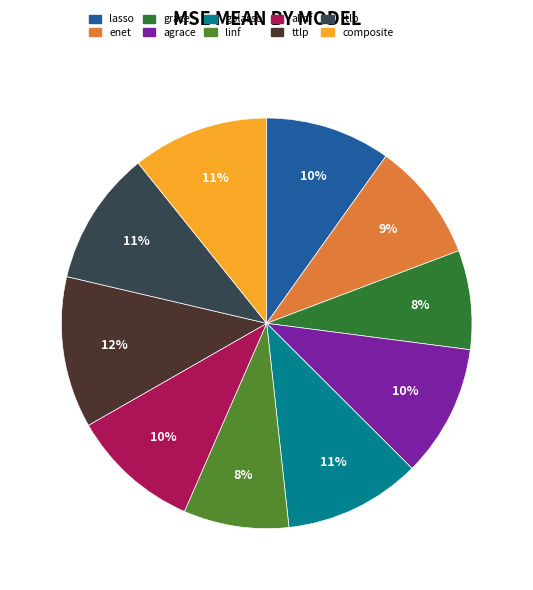

True or false: lasso accounts for 1% of the total.

False